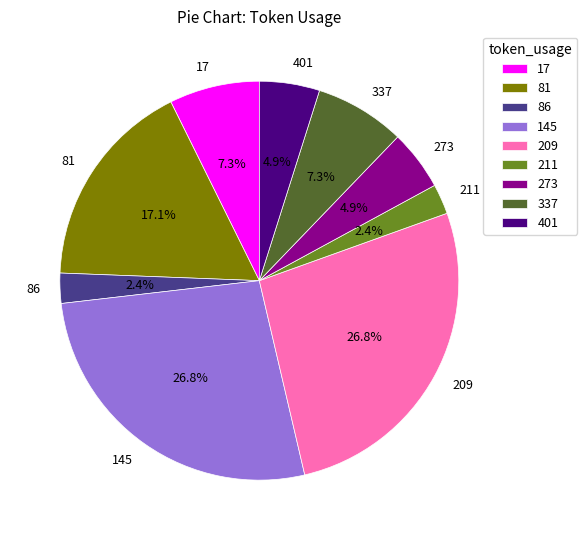

Is there a majority slice in this chart?

No